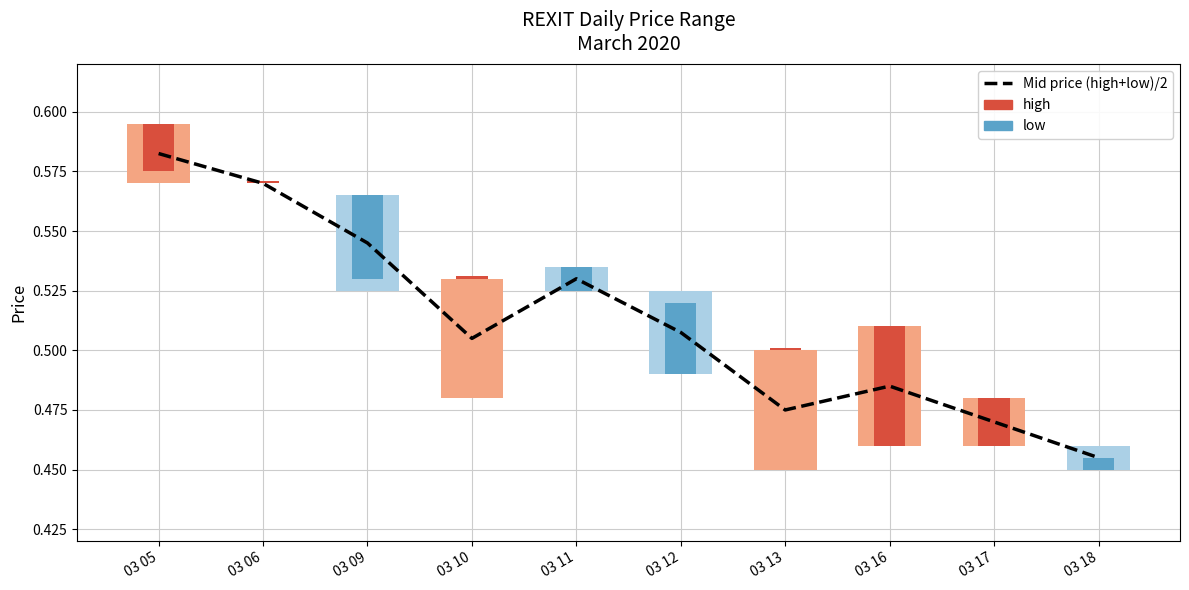

What is the sum of all values?

5.1